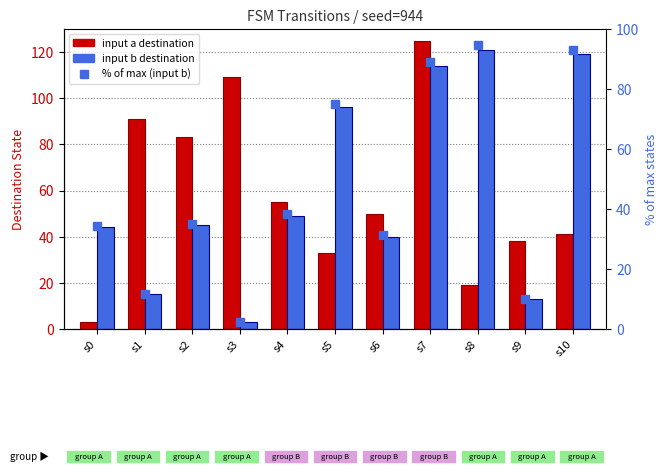

True or false: % of max states (input b) has a value of 93.0 at s10.

True